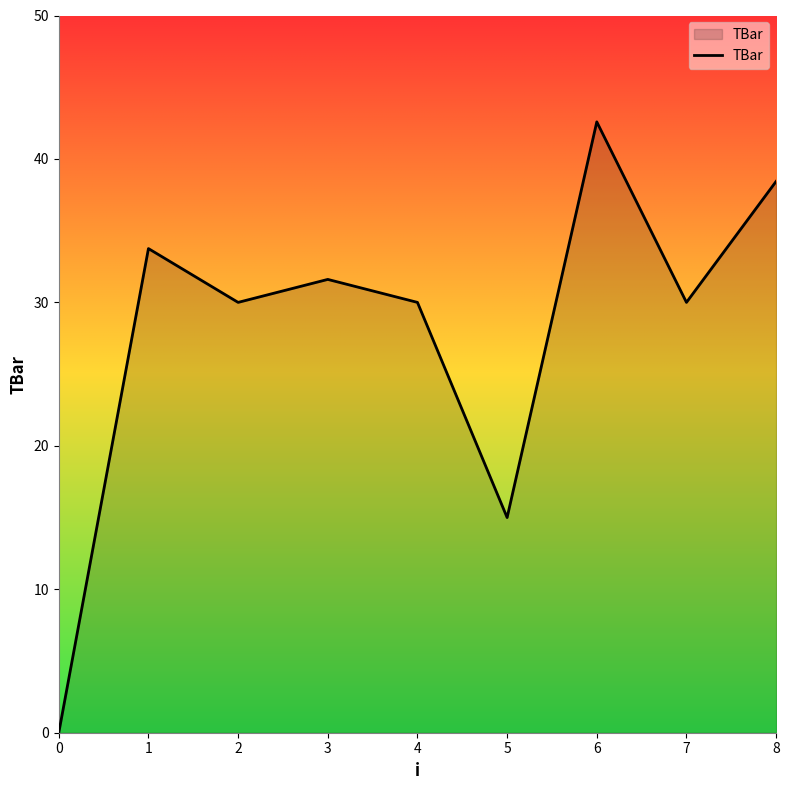

Reading left to right, what are all the values shown in this chart?

0.0	33.8	30.0	31.6	30.0	15.0	42.6	30.0	38.4